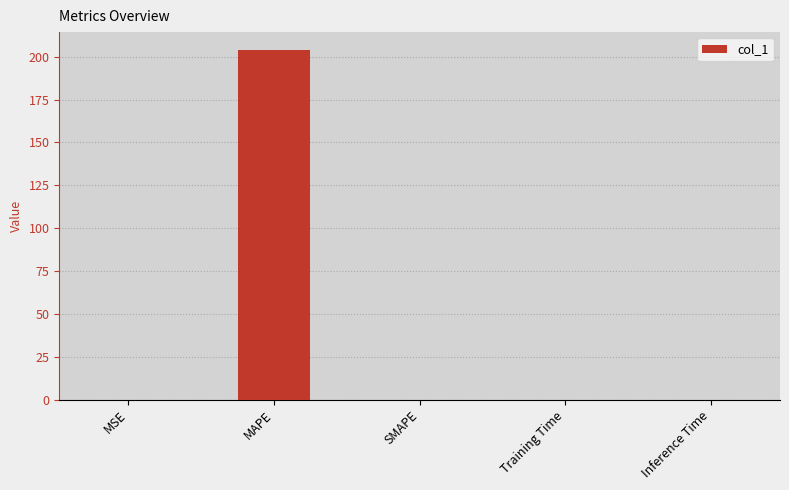

Between MAPE and SMAPE, which is larger?

MAPE